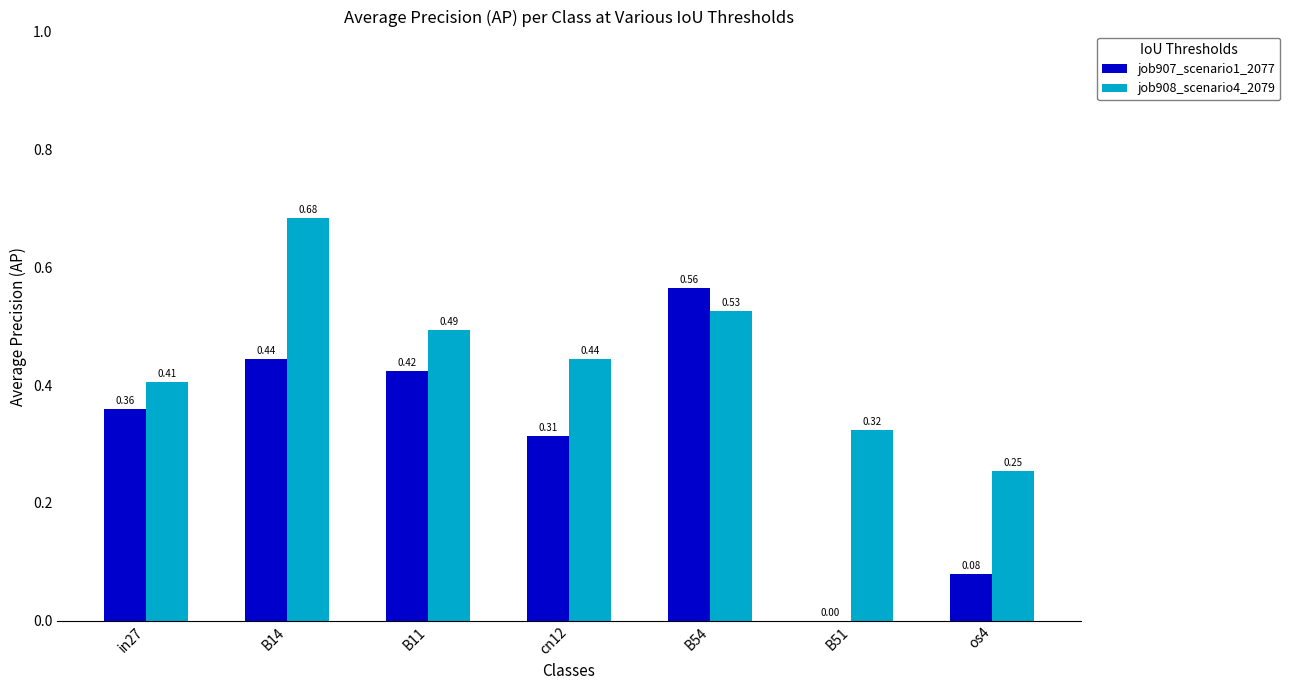

Which series has the widest spread of values?

job907_scenario1_2077